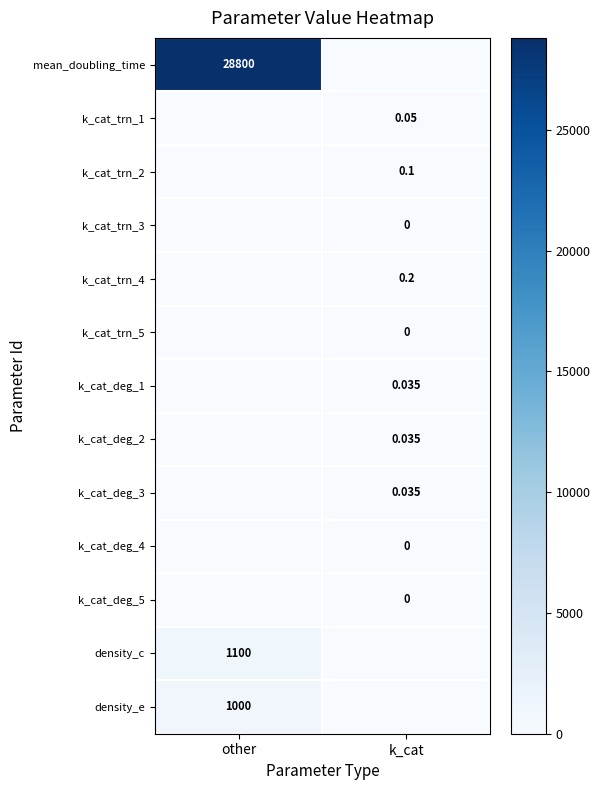

Is the value of k_cat_deg_1 at k_cat greater than the value of k_cat_deg_4 at k_cat?

Yes